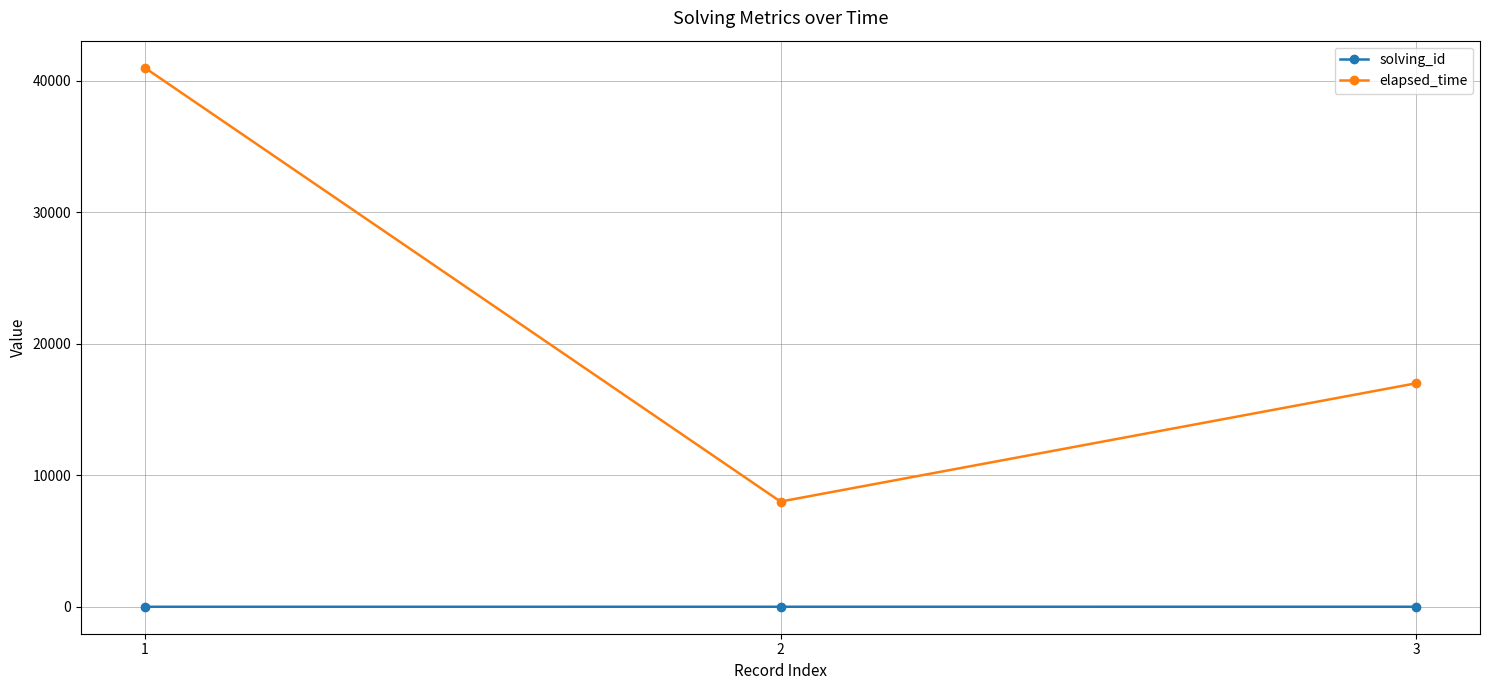

Is the value of solving_id at 2 greater than the value of elapsed_time at 1?

No